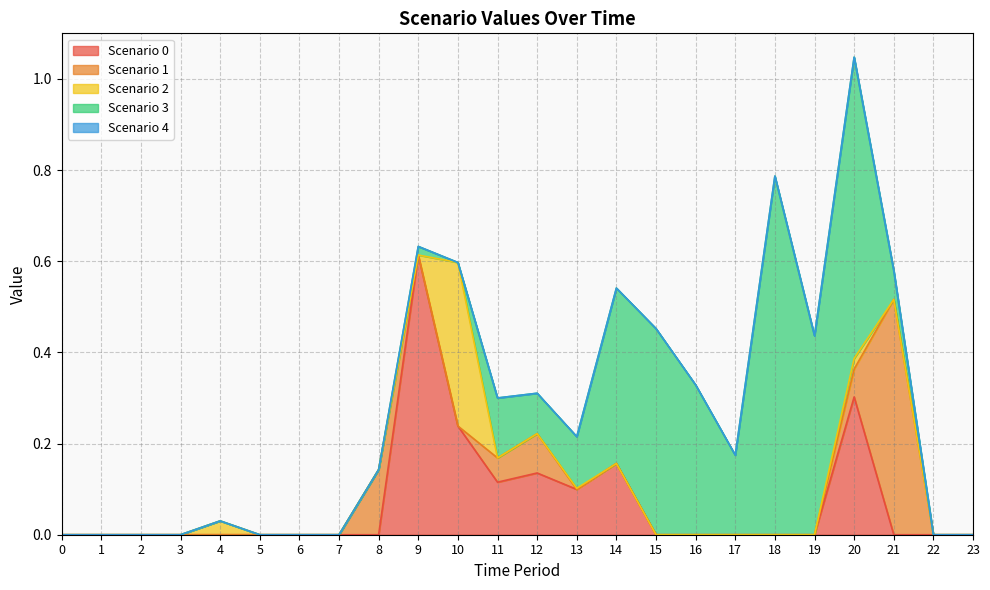

Reading right to left, list all the values displayed in this chart.

Scenario 0: 0.0	0.0	0.0	0.3	0.0	0.0	0.0	0.0	0.0	0.2	0.1	0.1	0.1	0.2	0.6	0.0	0.0	0.0	0.0	0.0	0.0	0.0	0.0	0.0
Scenario 1: 0.0	0.0	0.5	0.1	0.0	0.0	0.0	0.0	0.0	0.0	0.0	0.1	0.1	0.0	0.0	0.1	0.0	0.0	0.0	0.0	0.0	0.0	0.0	0.0
Scenario 2: 0.0	0.0	0.0	0.0	0.0	0.0	0.0	0.0	0.0	0.0	0.0	0.0	0.0	0.4	0.0	0.0	0.0	0.0	0.0	0.0	0.0	0.0	0.0	0.0
Scenario 3: 0.0	0.0	0.1	0.7	0.4	0.8	0.2	0.3	0.5	0.4	0.1	0.1	0.1	0.0	0.0	0.0	0.0	0.0	0.0	0.0	0.0	0.0	0.0	0.0
Scenario 4: 0.0	0.0	0.0	0.0	0.0	0.0	0.0	0.0	0.0	0.0	0.0	0.0	0.0	0.0	0.0	0.0	0.0	0.0	0.0	0.0	0.0	0.0	0.0	0.0